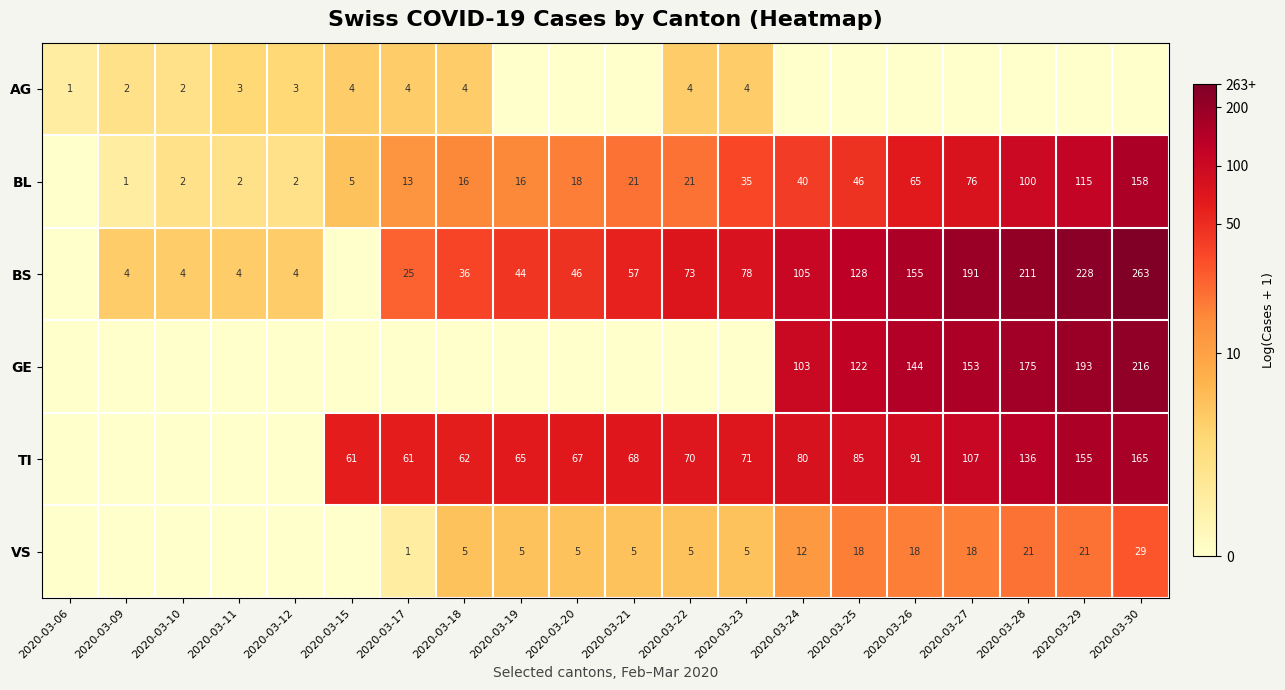

True or false: AG has a value of 3 at 2020-03-12.

True